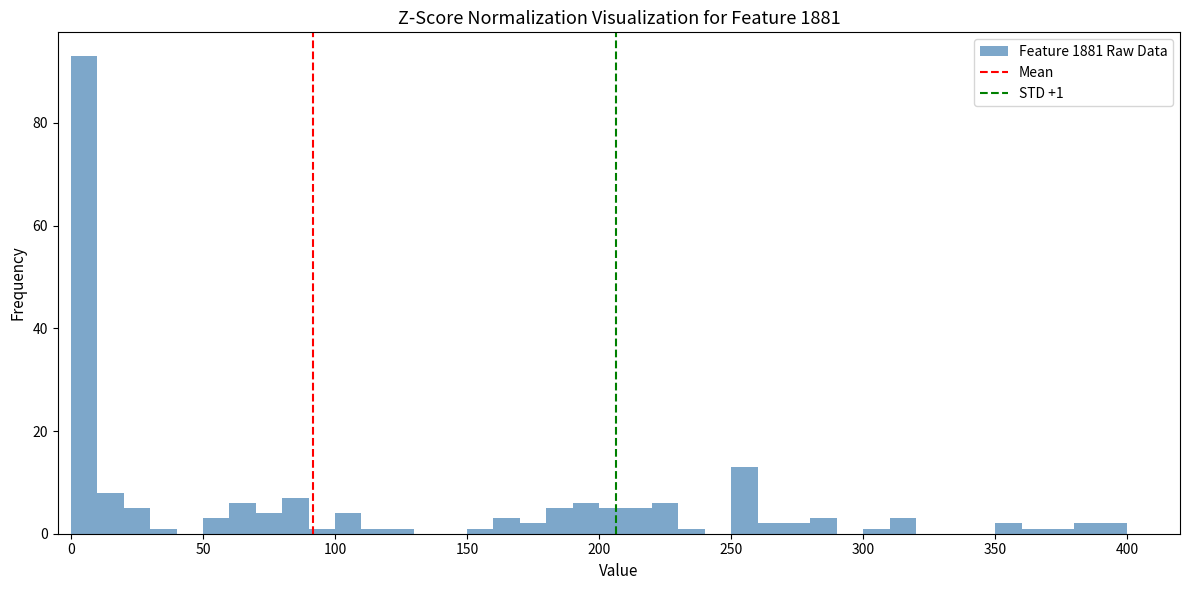

Around what value on the x-axis is the tallest bar? Give the approximate position of its centre, as read against the axis.

5